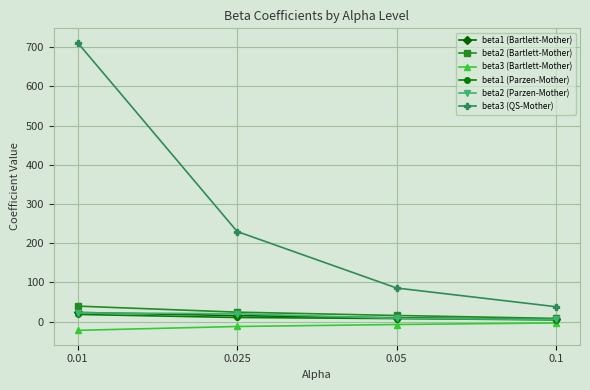

Does the chart display data point markers on the line(s)?

Yes